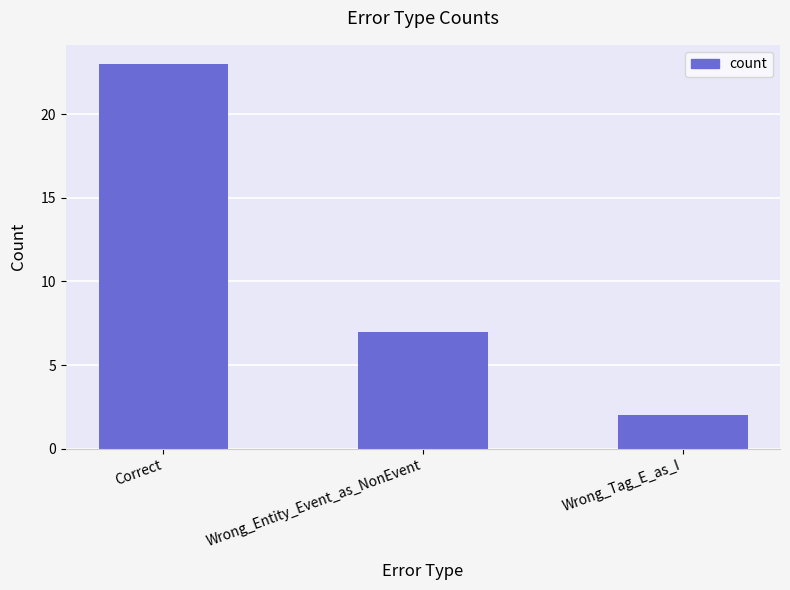

Where is the data nearest to the value 12?

Wrong_Entity_Event_as_NonEvent